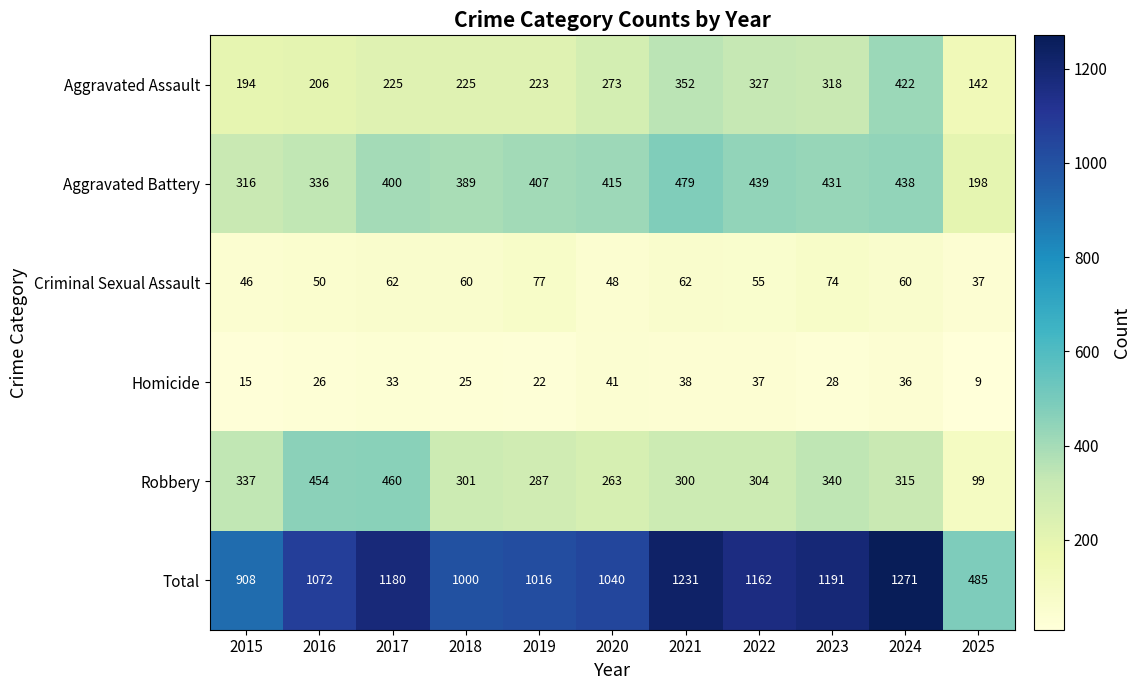

At how many categories does at least one series exceed 1161?

5